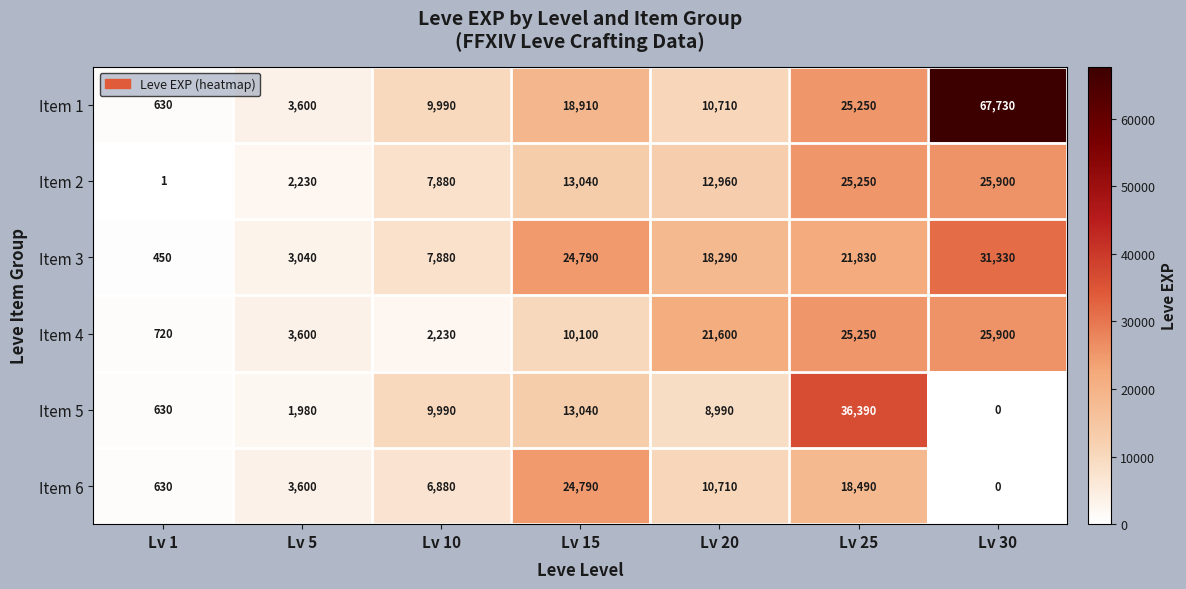

Which series has the largest total across all categories?

Item 1